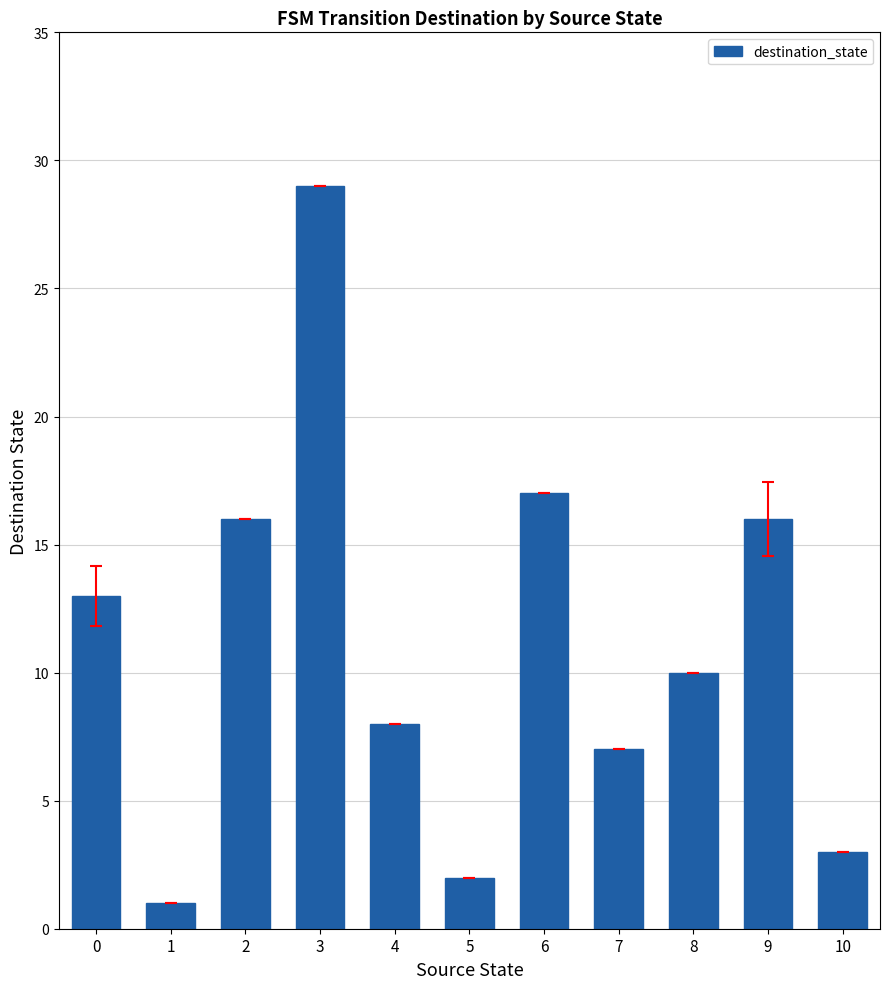

Reading right to left, what are all the values shown in this chart?

3	16	10	7	17	2	8	29	16	1	13